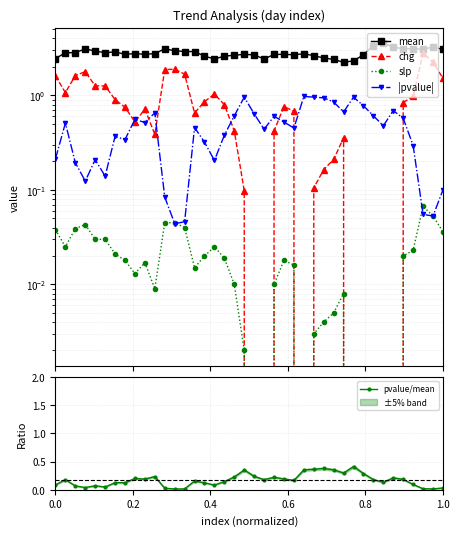

True or false: pvalue/mean has more than 1 points higher than both neighbors.

True